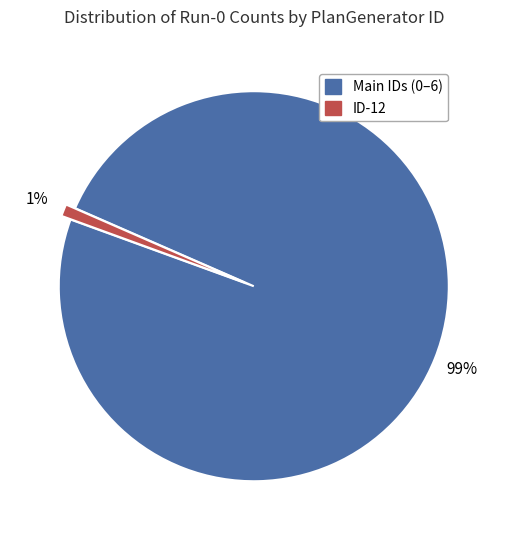

To the nearest percent, what is the average slice percentage?

50%